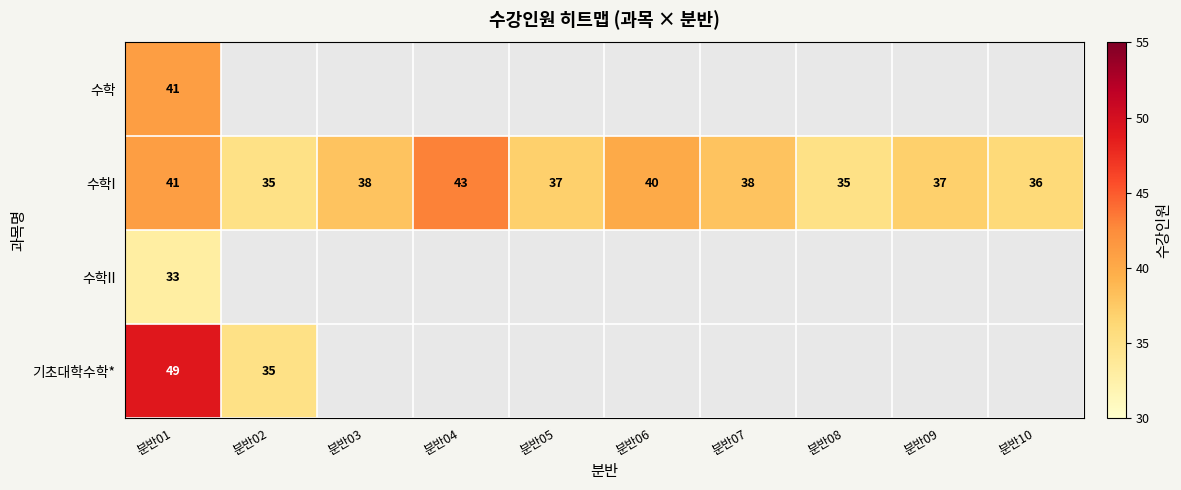

What value does the 수학I series have at 분반02?

35